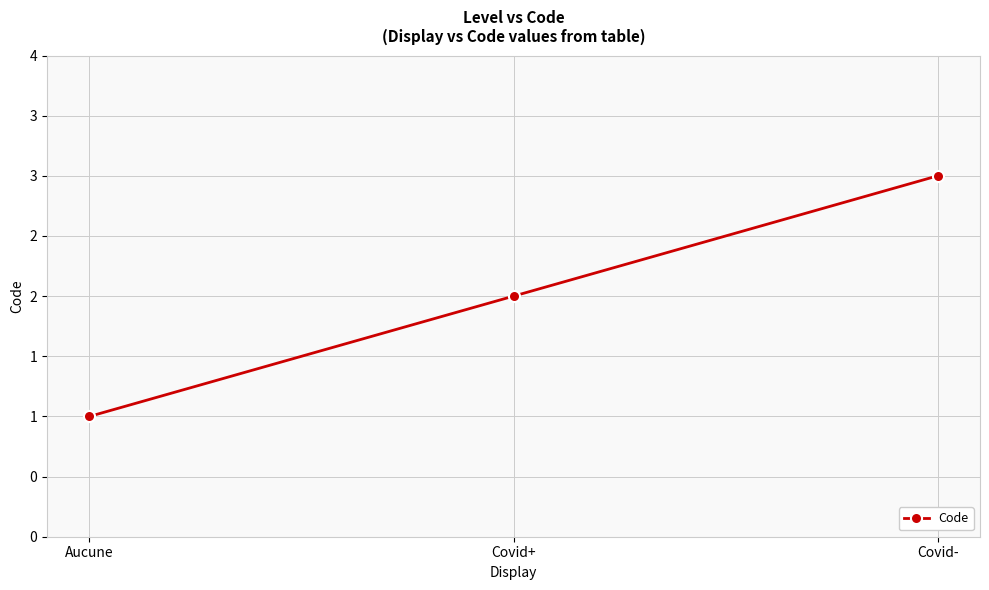

What is the value of the 3rd point from the left?

3